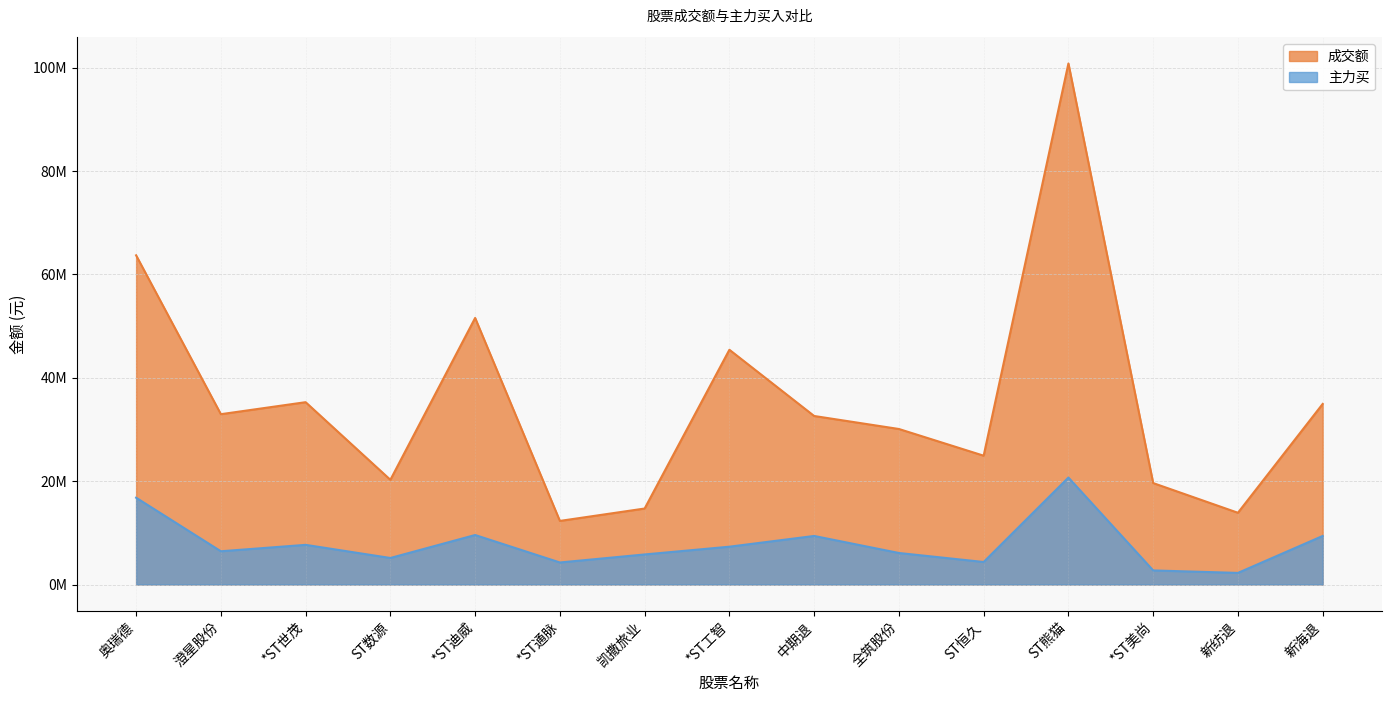

True or false: 主力买 has more than 0 points higher than both neighbors.

True